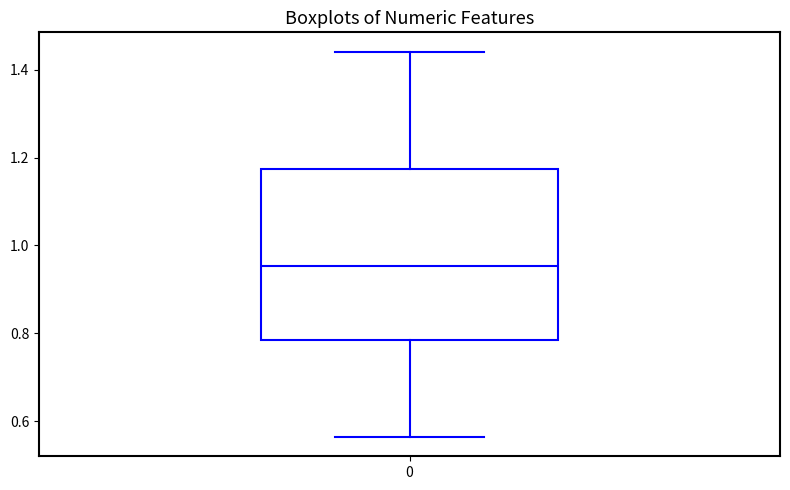

Read this box plot against the y-axis: the position of the median line, the range covered by the box, and the ends of both whiskers. The values are not printed on the chart, so give them approximately, as read against the axis.

median 0.96, box 0.78 to 1.18, whiskers 0.56 to 1.44